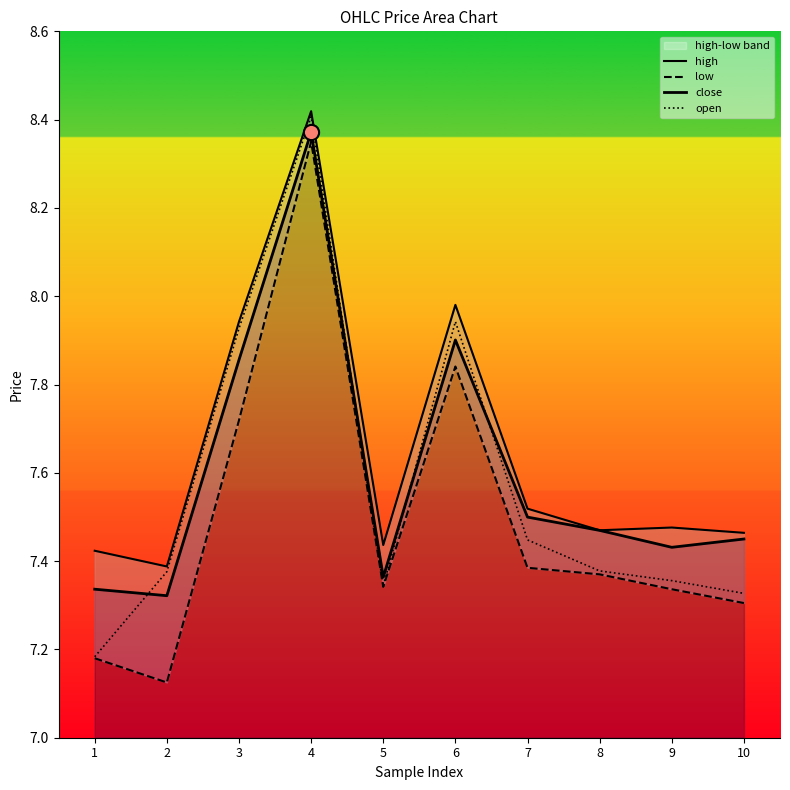

Is the value of open at 9 greater than the value of close at 9?

No